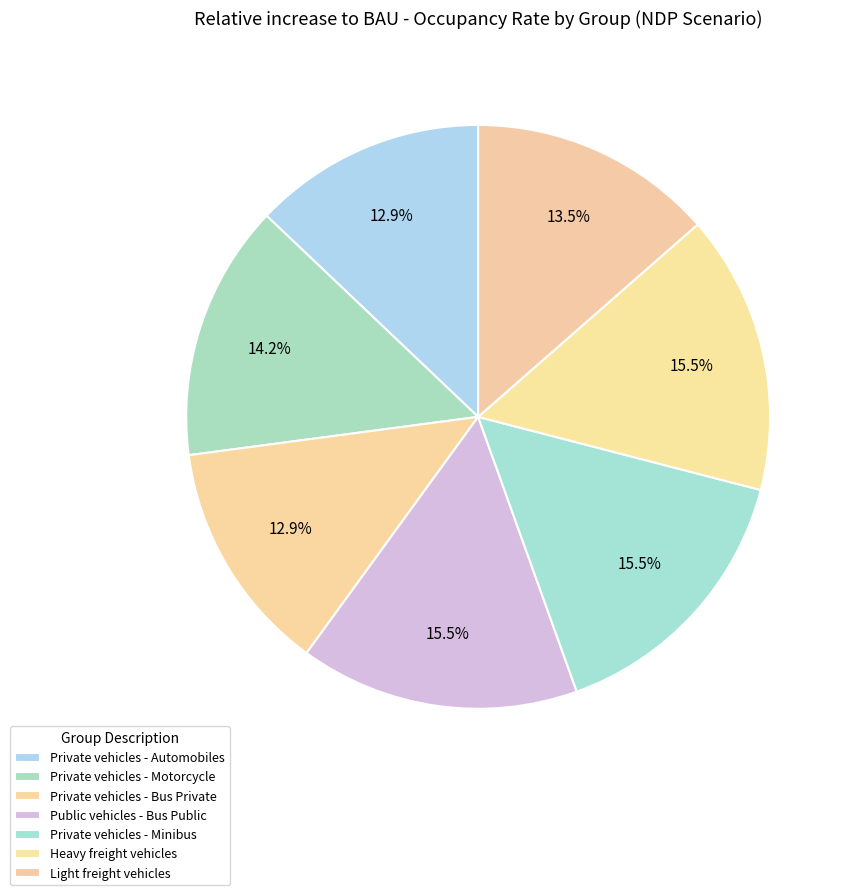

How many segments does this pie chart have?

7